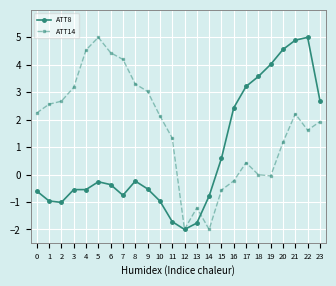

How many categories are shown in the chart?

24